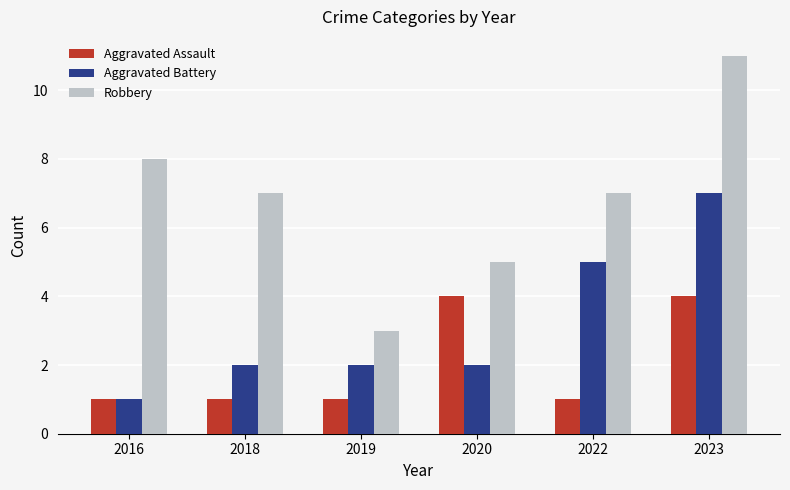

What is the total value across all series at 2022?

13